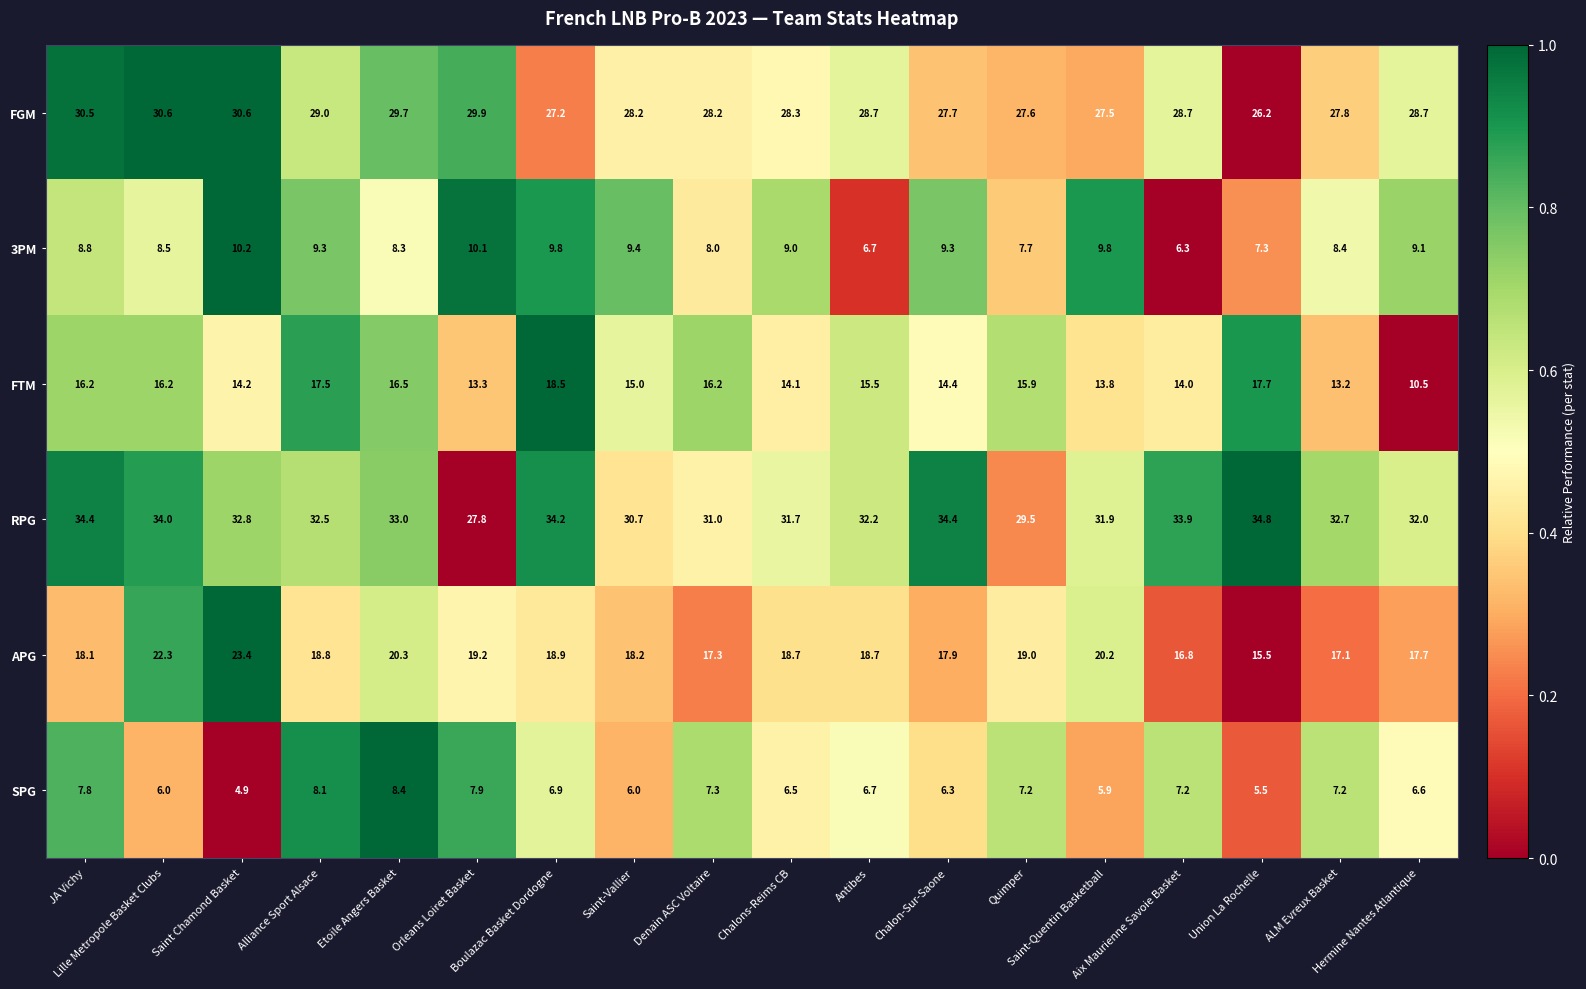

What is the minimum value for FTM?

10.5